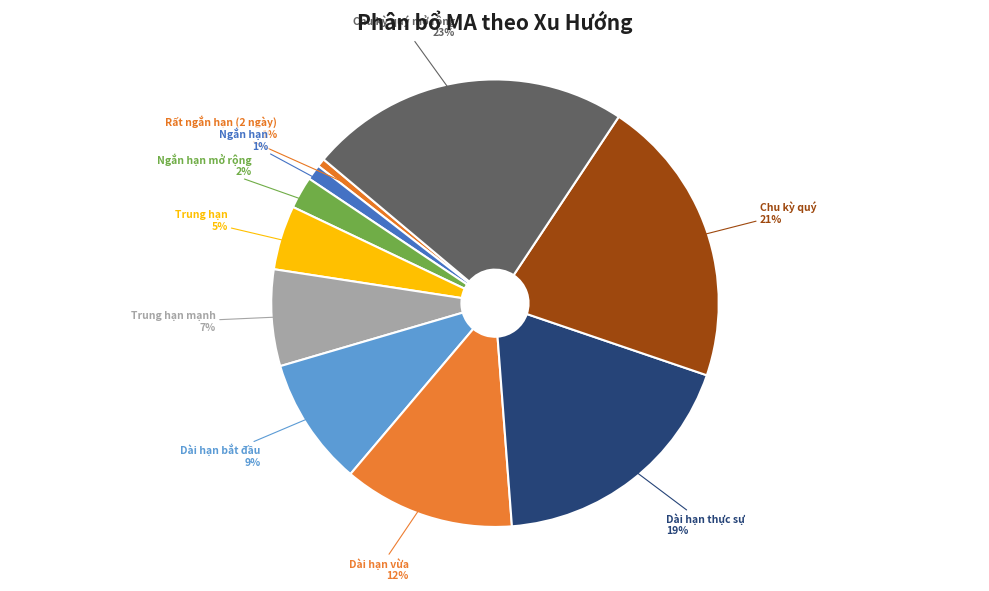

To the nearest percent, what is the difference between the Ngắn hạn mở rộng and Trung hạn mạnh slice percentages?

5%